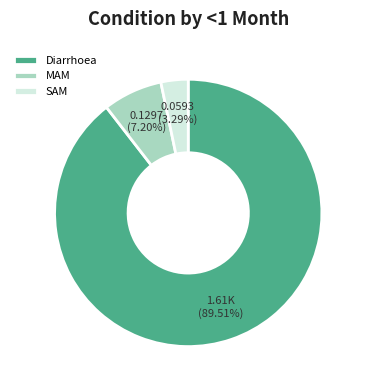

Is it true that Diarrhoea is 90% of the pie?

True